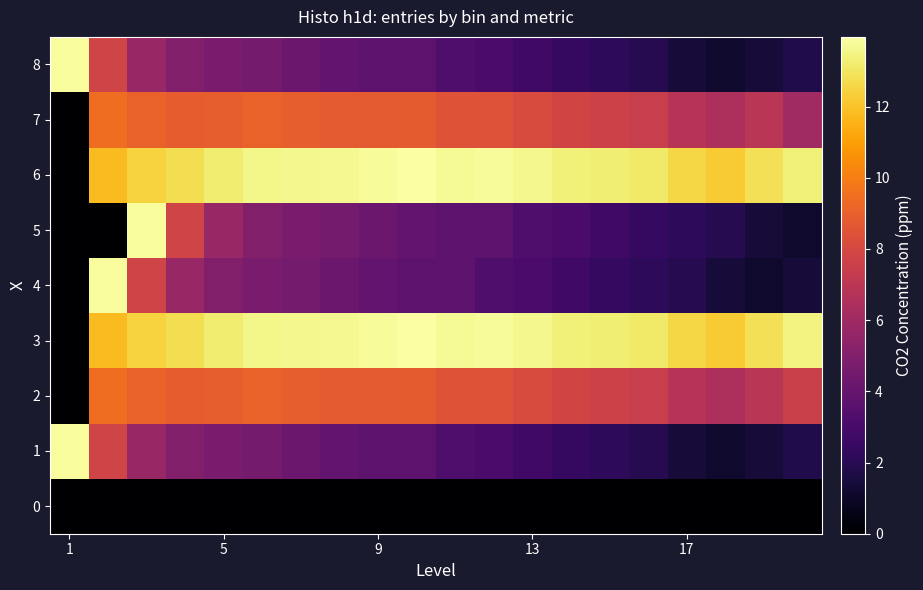

Reading right to left, list all the values displayed in this chart.

0: 0.0	0.0	0.0	0.0	0.0	0.0	0.0	0.0	0.0	0.0	0.0	0.0	0.0	0.0	0.0	0.0	0.0	0.0	0.0	0.0
1: 1.8	1.4	1.1	1.4	1.9	2.2	2.4	2.8	3.1	3.3	3.7	3.7	3.9	4.2	4.6	4.7	5.0	5.8	7.7	13.8
2: 7.5	7.0	6.5	6.8	7.5	7.7	7.8	8.1	8.4	8.5	8.8	8.7	8.8	8.9	9.1	8.9	8.9	9.1	9.4	0.0
3: 13.4	12.8	12.2	12.6	13.1	13.3	13.3	13.6	13.8	13.7	14.0	13.7	13.6	13.6	13.6	13.2	12.8	12.5	11.8	0.0
4: 1.4	1.1	1.4	1.9	2.2	2.4	2.8	3.1	3.3	3.7	3.7	3.9	4.2	4.6	4.7	5.0	5.8	7.7	13.8	0.0
5: 1.1	1.4	1.9	2.2	2.4	2.8	3.1	3.3	3.7	3.7	3.9	4.2	4.6	4.7	5.0	5.8	7.7	13.8	0.0	0.0
6: 13.3	12.8	12.2	12.6	13.1	13.3	13.3	13.6	13.8	13.7	14.0	13.7	13.6	13.6	13.6	13.2	12.8	12.5	11.8	0.0
7: 6.0	7.0	6.5	6.8	7.5	7.7	7.8	8.1	8.4	8.5	8.8	8.7	8.8	8.9	9.1	8.9	8.9	9.1	9.4	0.0
8: 1.8	1.4	1.1	1.4	1.9	2.2	2.4	2.8	3.1	3.3	3.7	3.7	3.9	4.2	4.6	4.7	5.0	5.8	7.7	13.8